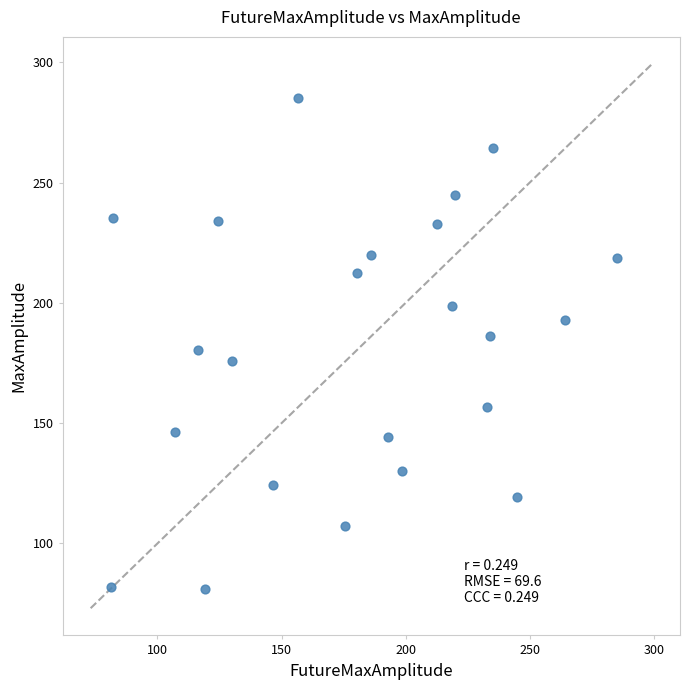

What is the range of X values (max minus min)?

203.8